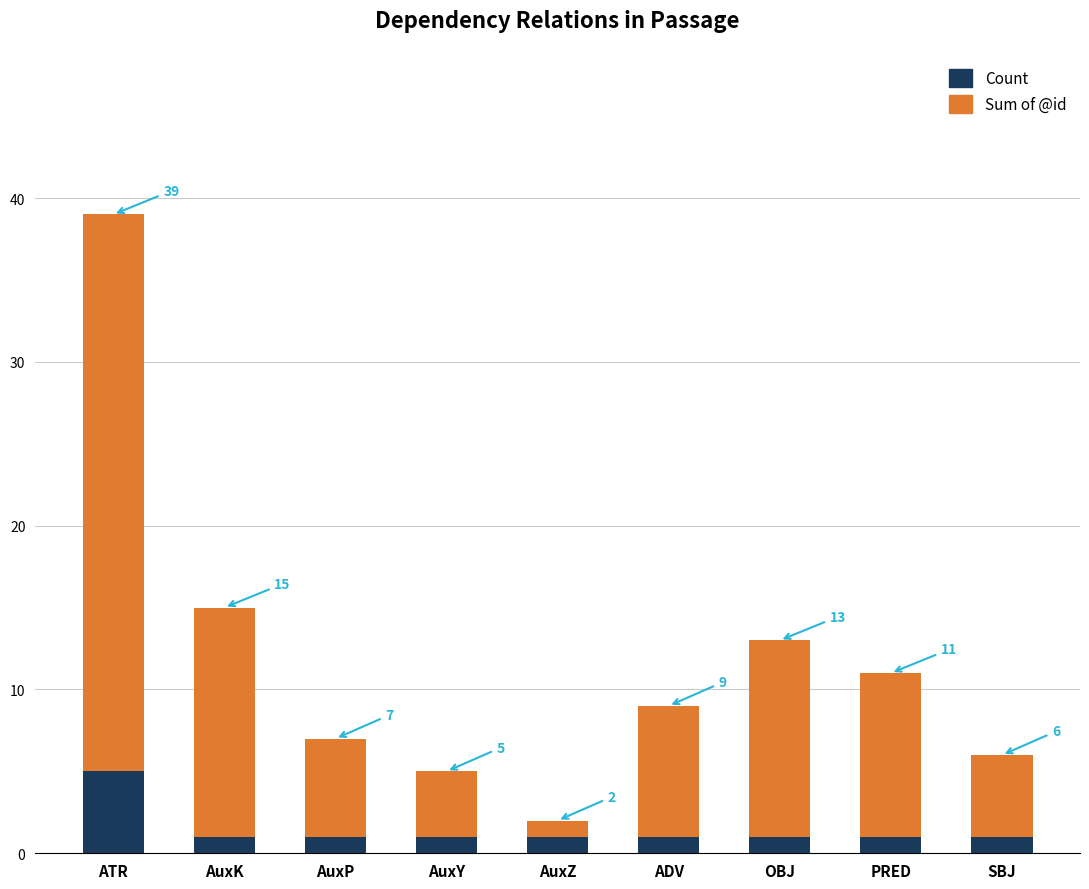

How many bars are there in total?

9